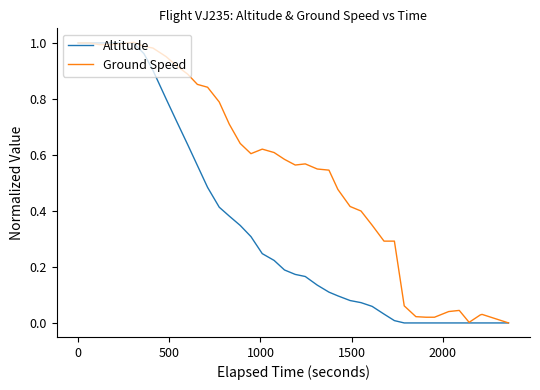

Rank the series by their average value, from lowest to highest.

Altitude, Ground Speed